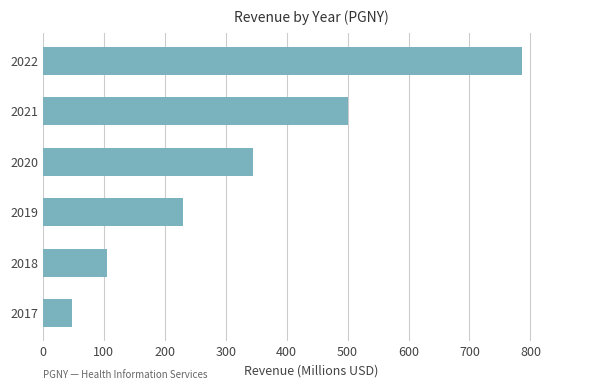

What is the value of the 2nd bar from the top?

500.6